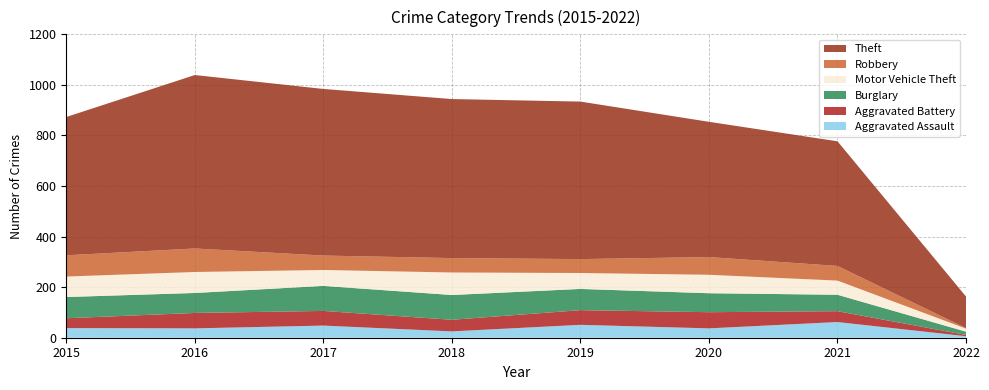

Reading left to right, extract all data points from this chart.

Aggravated Assault: 2015=38	2016=37	2017=48	2018=25	2019=51	2020=37	2021=62	2022=6
Aggravated Battery: 2015=39	2016=61	2017=58	2018=46	2019=58	2020=64	2021=43	2022=5
Burglary: 2015=84	2016=79	2017=99	2018=98	2019=84	2020=75	2021=65	2022=13
Motor Vehicle Theft: 2015=81	2016=83	2017=63	2018=89	2019=63	2020=73	2021=56	2022=12
Robbery: 2015=84	2016=93	2017=57	2018=57	2019=55	2020=70	2021=58	2022=2
Theft: 2015=547	2016=686	2017=659	2018=629	2019=623	2020=535	2021=493	2022=125